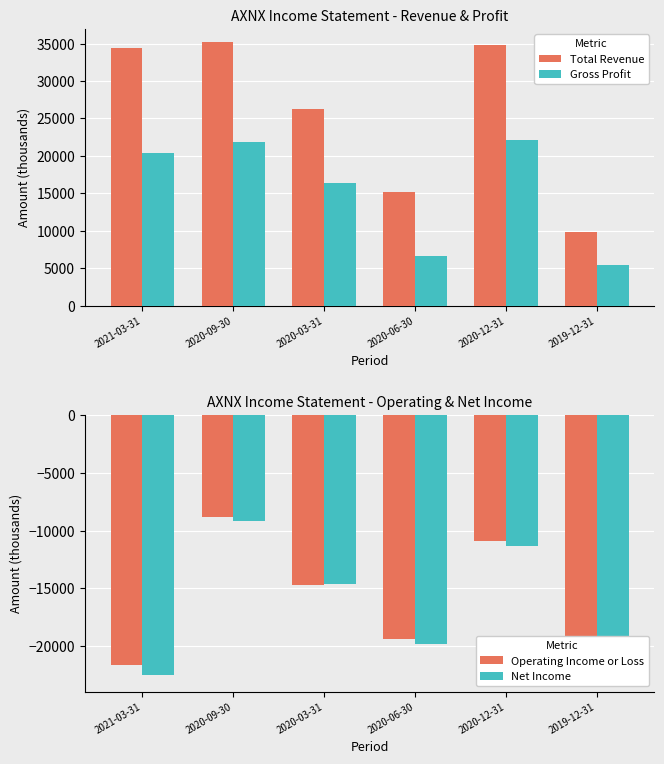

Reading right to left, transcribe all the data shown in this chart.

Total Revenue: 9900	34800	15200	26300	35200	34400
Gross Profit: 5400	22100	6700	16400	21800	20400
Operating Income or Loss: -22700	-10900	-19400	-14700	-8800	-21600
Net Income: -22800	-11300	-19800	-14600	-9200	-22500